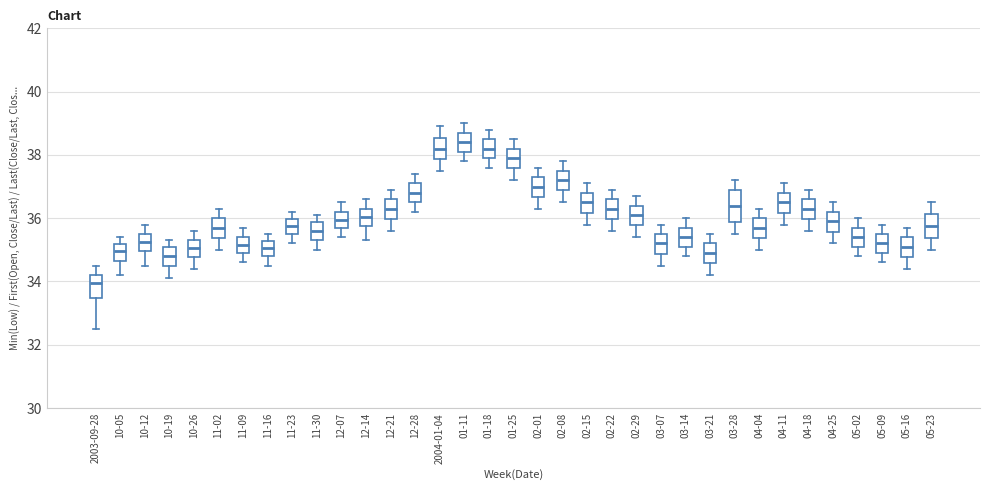

Reading left to right, transcribe this box plot: for each box, give where its median line is, the range the box spans, and where its two whiskers end, as read against the y-axis. The values are not printed on the chart, so give them approximately, as read against the axis.

2003-09-28: median 34.0, box 33.4 to 34.2, whiskers 32.6 to 34.6
10-05: median 35.0, box 34.6 to 35.2, whiskers 34.2 to 35.4
10-12: median 35.2, box 35.0 to 35.6, whiskers 34.6 to 35.8
10-19: median 34.8, box 34.4 to 35.0, whiskers 34.2 to 35.4
10-26: median 35.0, box 34.8 to 35.4, whiskers 34.4 to 35.6
11-02: median 35.8, box 35.4 to 36.0, whiskers 35.0 to 36.4
11-09: median 35.2, box 35.0 to 35.4, whiskers 34.6 to 35.8
11-16: median 35.0, box 34.8 to 35.2, whiskers 34.6 to 35.6
11-23: median 35.8, box 35.6 to 36.0, whiskers 35.2 to 36.2
11-30: median 35.6, box 35.4 to 35.8, whiskers 35.0 to 36.2
12-07: median 36.0, box 35.8 to 36.2, whiskers 35.4 to 36.6
12-14: median 36.0, box 35.8 to 36.4, whiskers 35.4 to 36.6
12-21: median 36.4, box 36.0 to 36.6, whiskers 35.6 to 37.0
12-28: median 36.8, box 36.6 to 37.2, whiskers 36.2 to 37.4
2004-01-04: median 38.2, box 37.8 to 38.6, whiskers 37.6 to 39.0
01-11: median 38.4, box 38.2 to 38.8, whiskers 37.8 to 39.0
01-18: median 38.2, box 38.0 to 38.6, whiskers 37.6 to 38.8
01-25: median 38.0, box 37.6 to 38.2, whiskers 37.2 to 38.6
02-01: median 37.0, box 36.6 to 37.4, whiskers 36.4 to 37.6
02-08: median 37.2, box 36.8 to 37.6, whiskers 36.6 to 37.8
02-15: median 36.6, box 36.2 to 36.8, whiskers 35.8 to 37.2
02-22: median 36.4, box 36.0 to 36.6, whiskers 35.6 to 37.0
02-29: median 36.2, box 35.8 to 36.4, whiskers 35.4 to 36.8
03-07: median 35.2, box 34.8 to 35.6, whiskers 34.6 to 35.8
03-14: median 35.4, box 35.2 to 35.8, whiskers 34.8 to 36.0
03-21: median 35.0, box 34.6 to 35.2, whiskers 34.2 to 35.6
03-28: median 36.4, box 35.8 to 37.0, whiskers 35.6 to 37.2
04-04: median 35.8, box 35.4 to 36.0, whiskers 35.0 to 36.4
04-11: median 36.6, box 36.2 to 36.8, whiskers 35.8 to 37.2
04-18: median 36.4, box 36.0 to 36.6, whiskers 35.6 to 37.0
04-25: median 36.0, box 35.6 to 36.2, whiskers 35.2 to 36.6
05-02: median 35.4, box 35.2 to 35.8, whiskers 34.8 to 36.0
05-09: median 35.2, box 35.0 to 35.6, whiskers 34.6 to 35.8
05-16: median 35.2, box 34.8 to 35.4, whiskers 34.4 to 35.8
05-23: median 35.8, box 35.4 to 36.2, whiskers 35.0 to 36.6